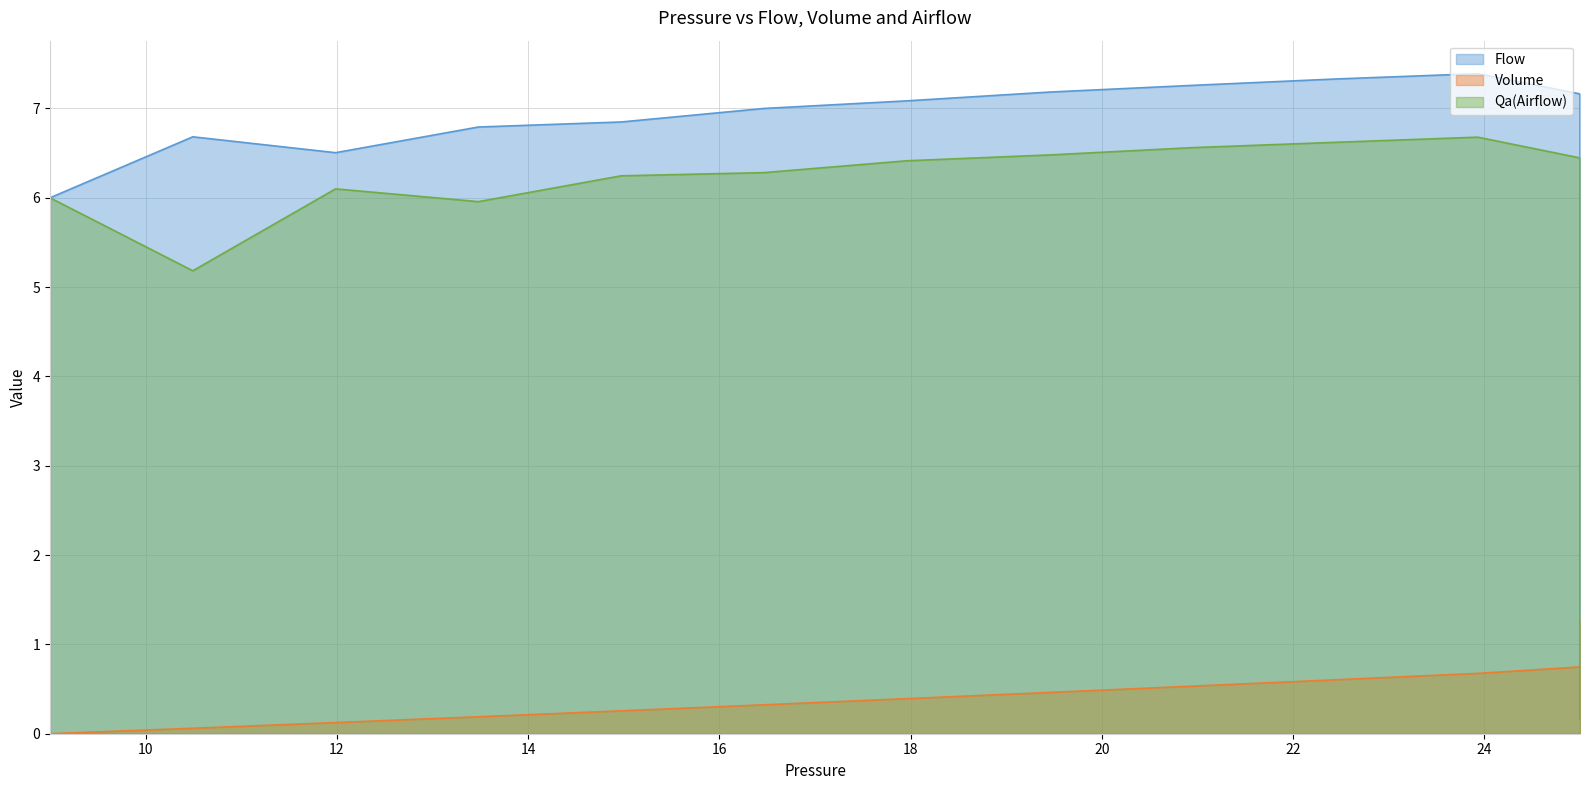

Which series has the largest total across all categories?

Flow